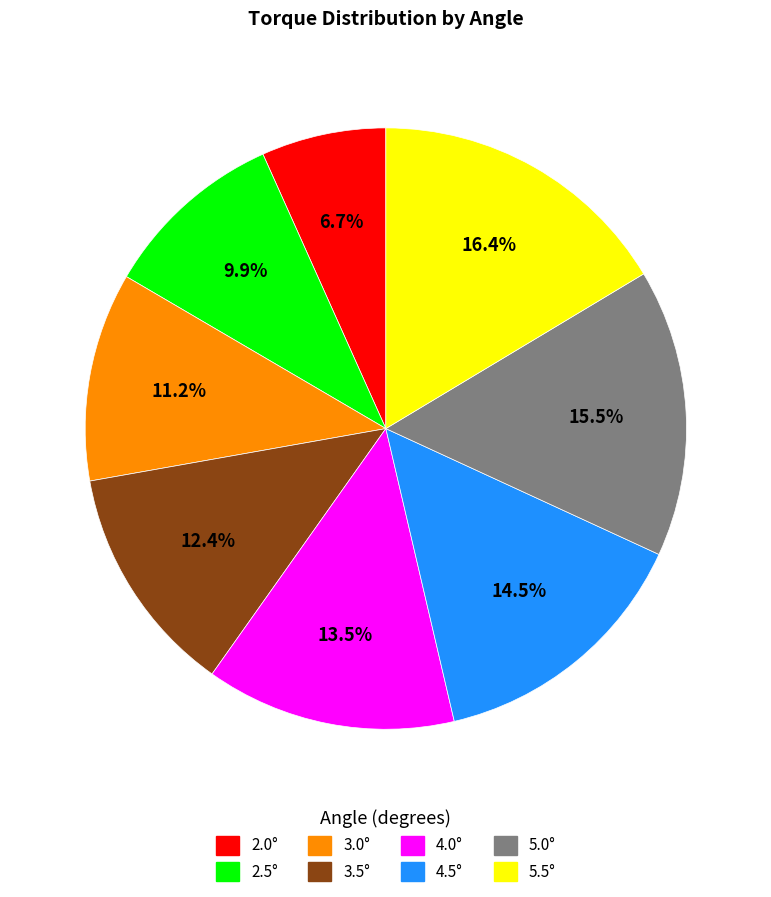

To the nearest percent, what is the difference between the 5.0° and 5.5° slice percentages?

1%